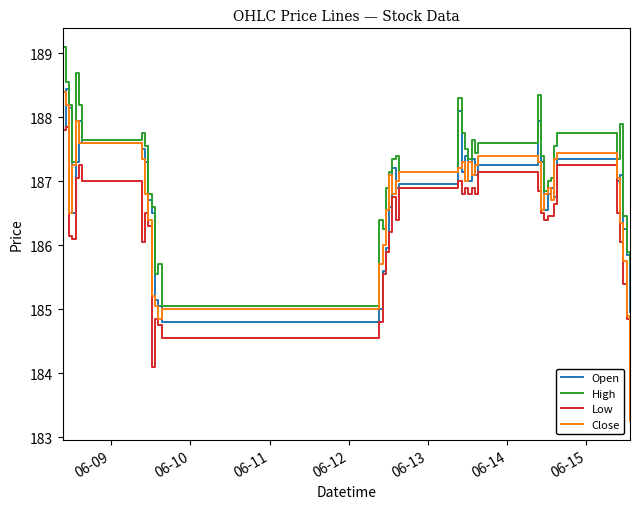

What is the lowest value of the High series?

185.1